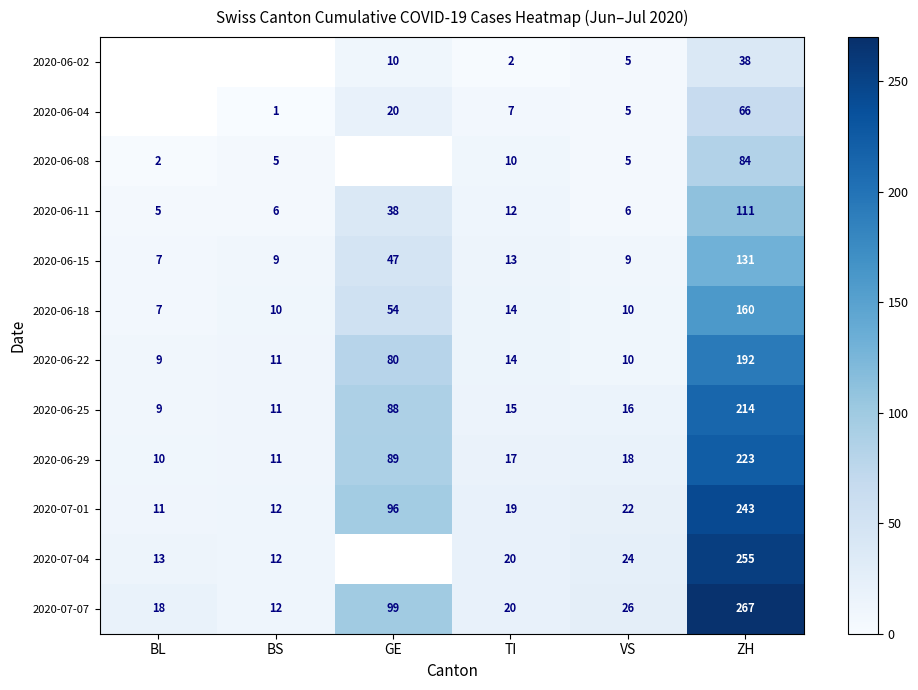

What is the difference between the maximum and minimum values in the 2020-06-11 series?

106